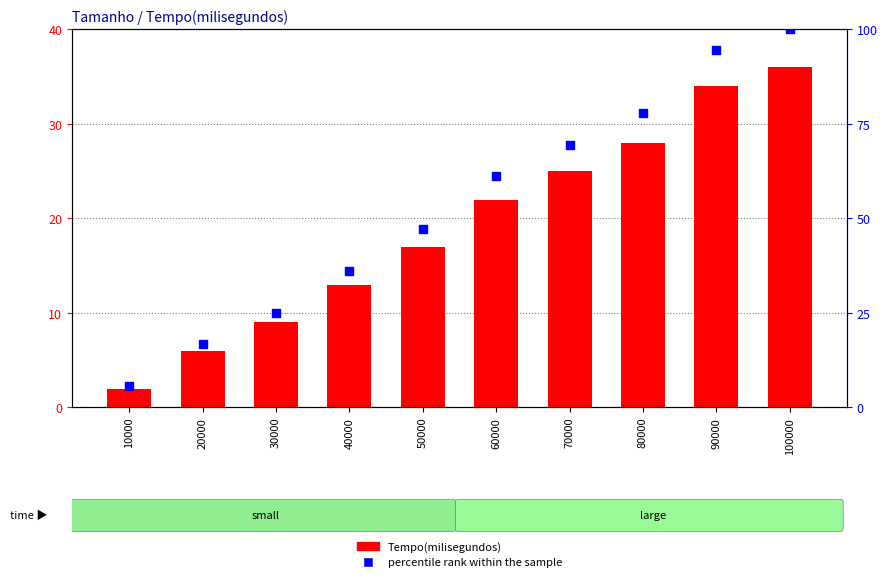

At how many categories does at least one series exceed 17?

8